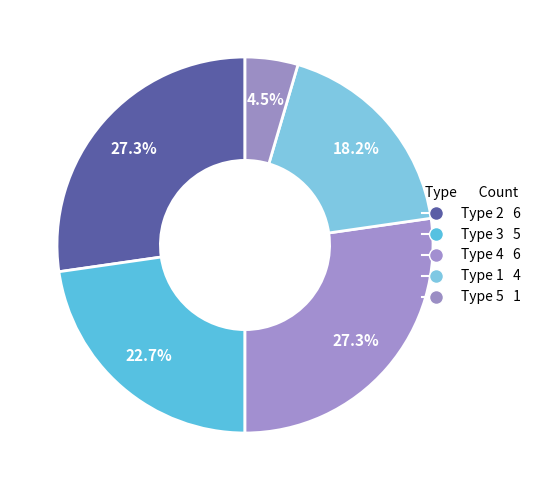

Count the number of slices in the pie.

5